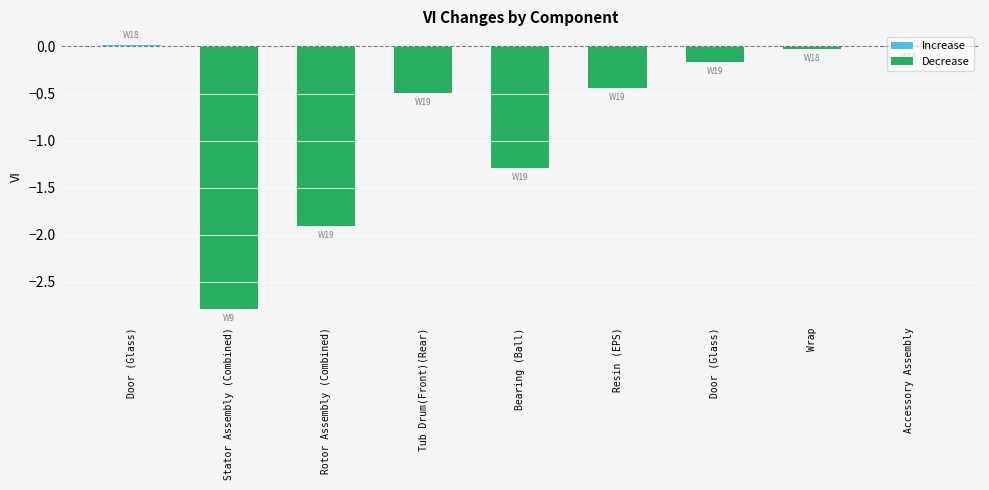

At which label is Decrease closest to -1?

Bearing (Ball)